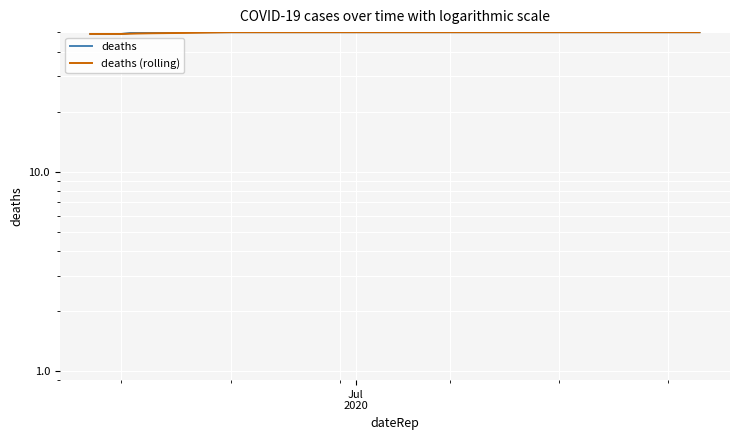

Rank the series by their maximum value, from highest to lowest.

deaths, deaths (rolling)